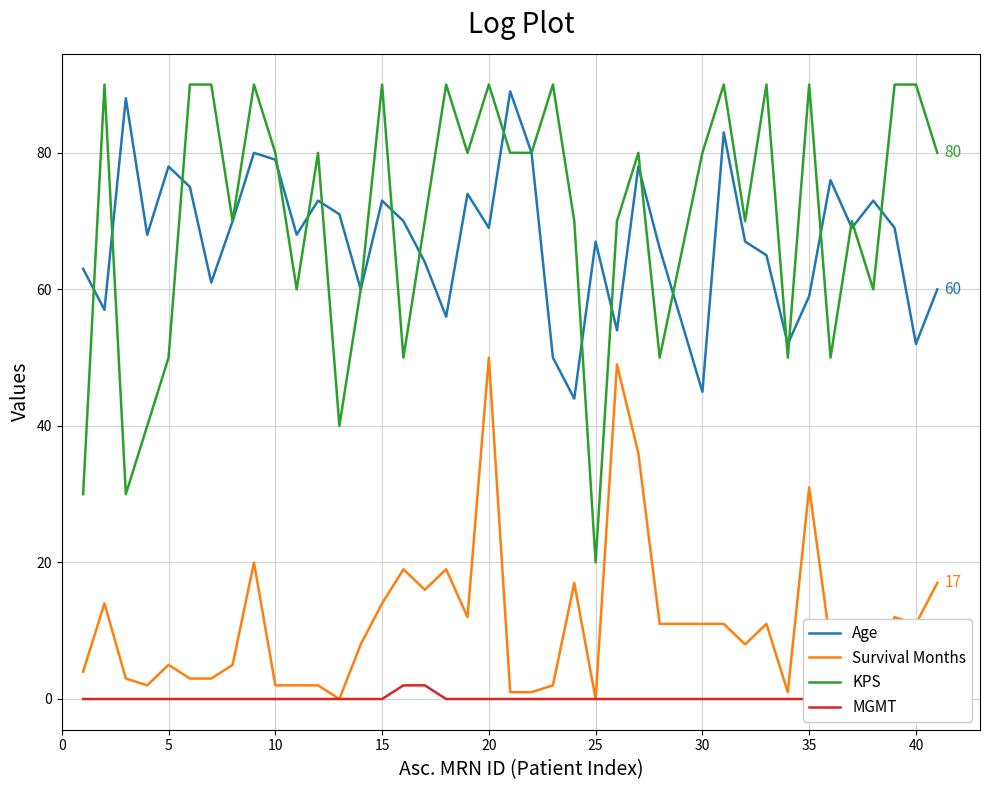

Reading left to right, extract all data points from this chart.

Age: 63	57	88	68	78	75	61	70	80	79	68	73	71	60	73	70	64	56	74	69	89	80	50	44	67	54	78	66	45	83	67	65	52	59	76	69	73	69	52	60
Survival Months: 4	14	3	2	5	3	3	5	20	2	2	2	0	8	14	19	16	19	12	50	1	1	2	17	0	49	36	11	11	11	8	11	1	31	8	7	4	12	11	17
KPS: 30	90	30	40	50	90	90	70	90	80	60	80	40	60	90	50	70	90	80	90	80	80	90	70	20	70	80	50	80	90	70	90	50	90	50	70	60	90	90	80
MGMT: 0	0	0	0	0	0	0	0	0	0	0	0	0	0	0	2	2	0	0	0	0	0	0	0	0	0	0	0	0	0	0	0	0	0	0	0	0	0	0	0